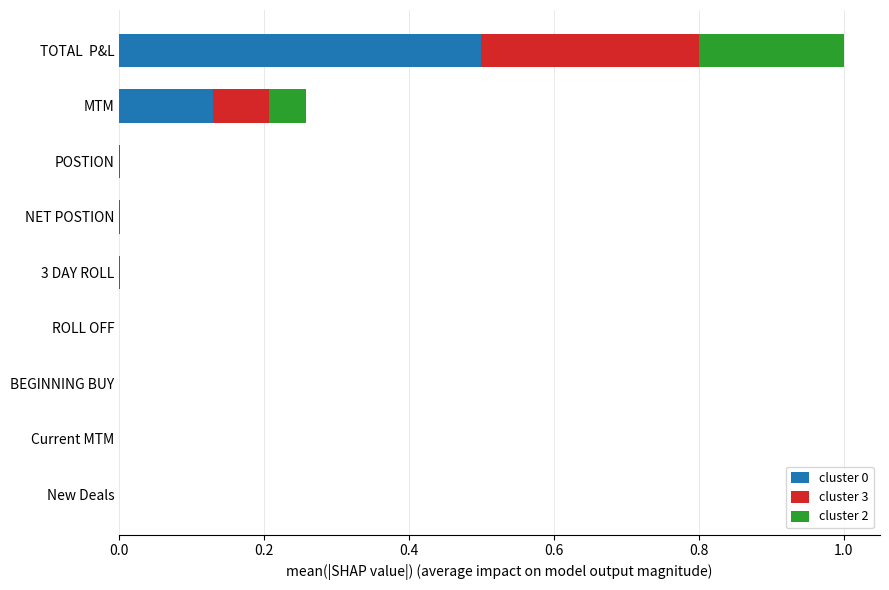

What is the maximum value for cluster 0?

0.5